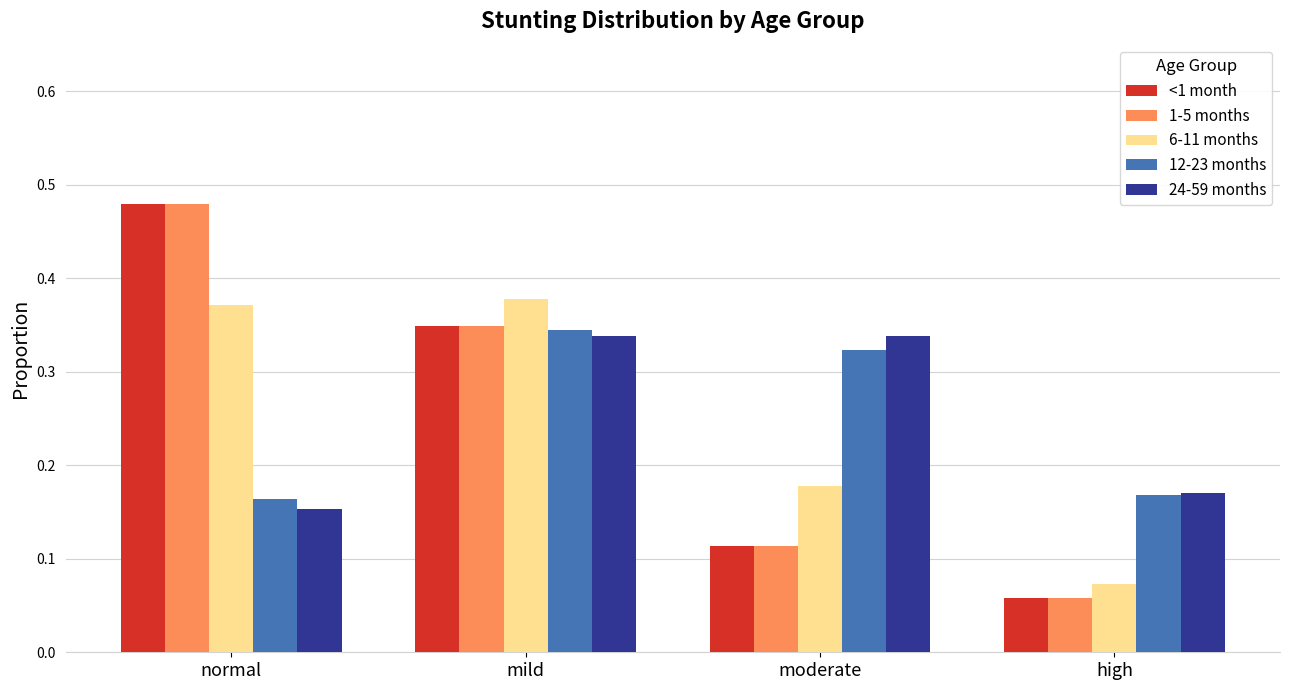

What is the sum of all 1-5 months values?

1.0